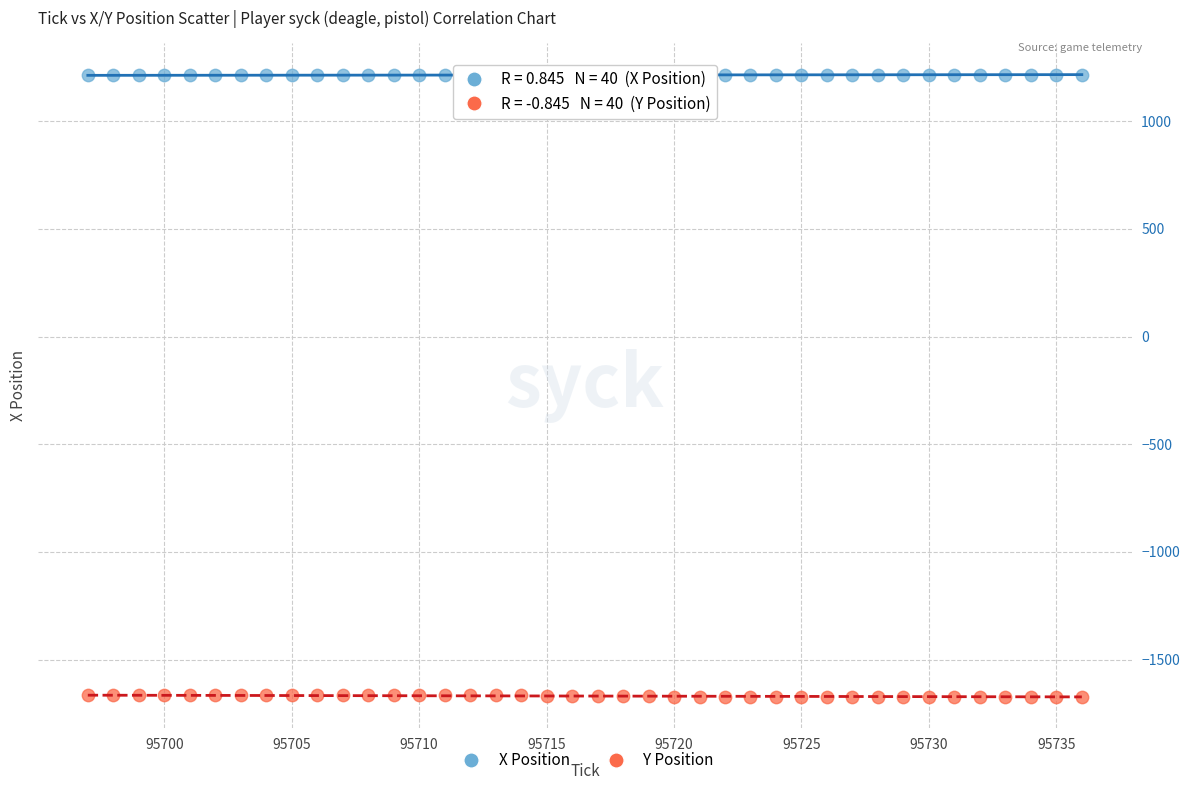

Which series reaches the minimum Y coordinate?

Y Position